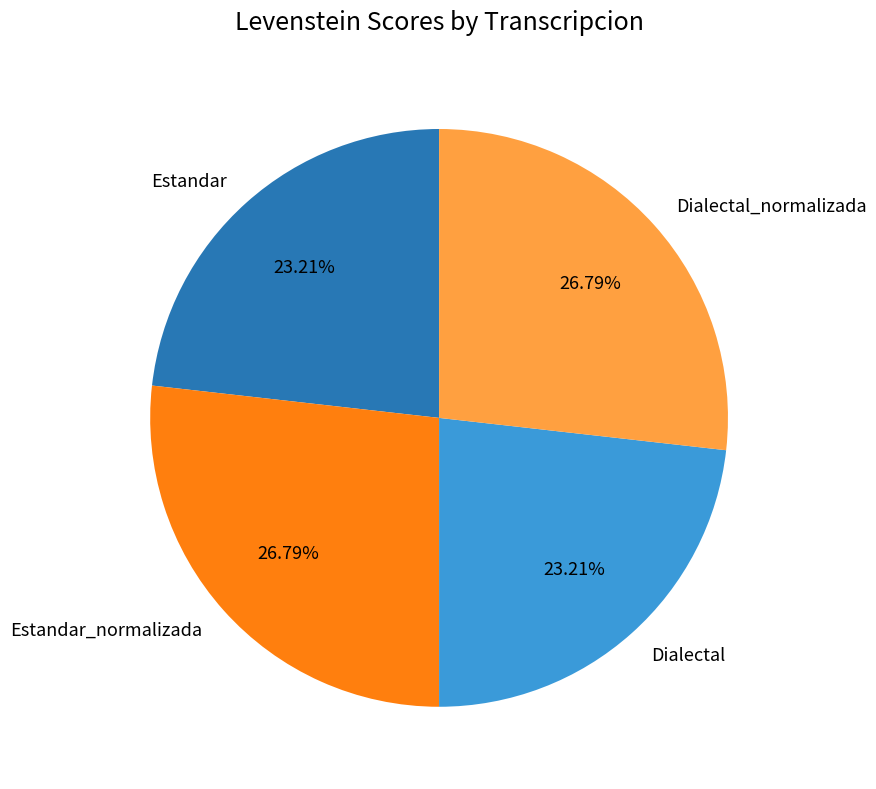

How much of the chart is everything except Estandar_normalizada?

73.2%